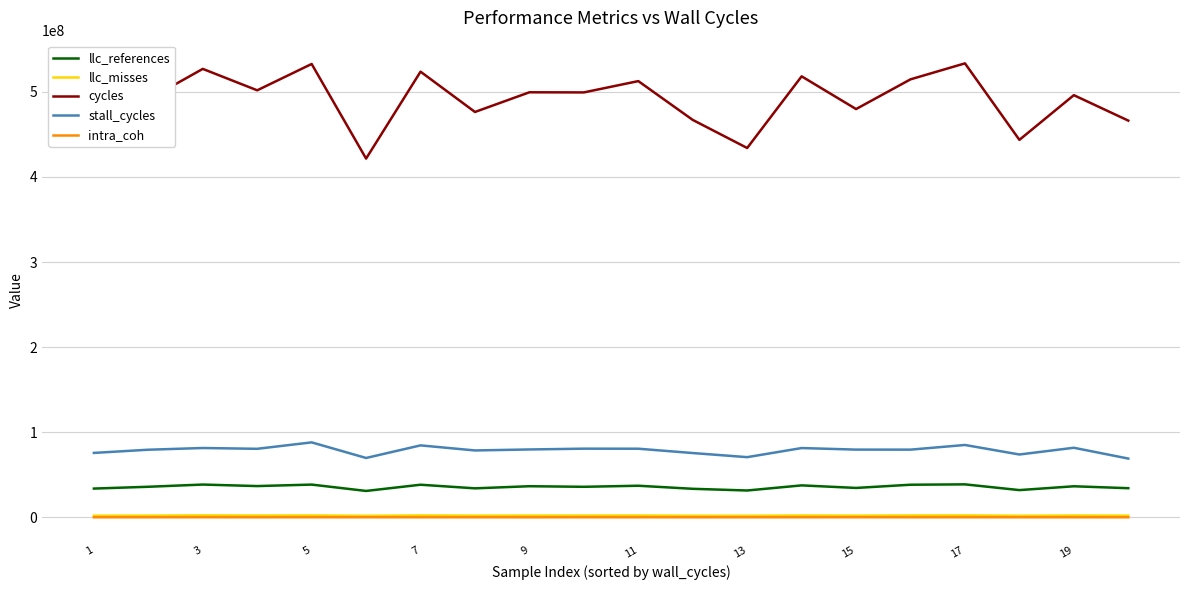

True or false: stall_cycles and intra_coh cross at least once.

False